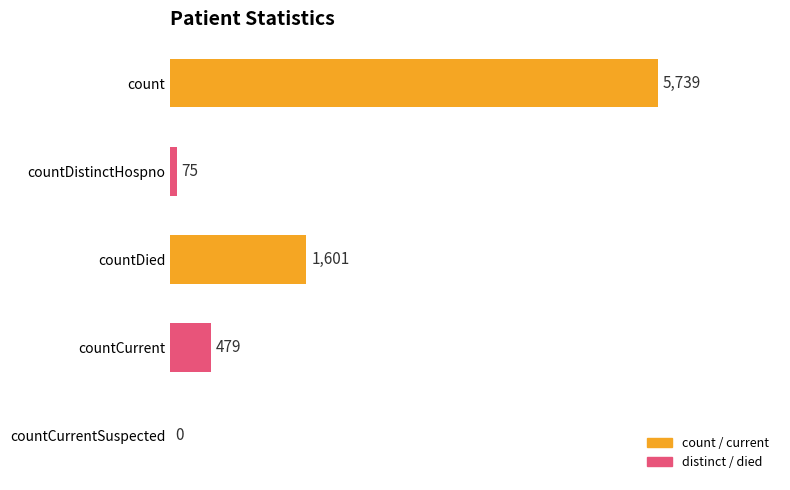

At which label is the value closest to 2869?

countDied